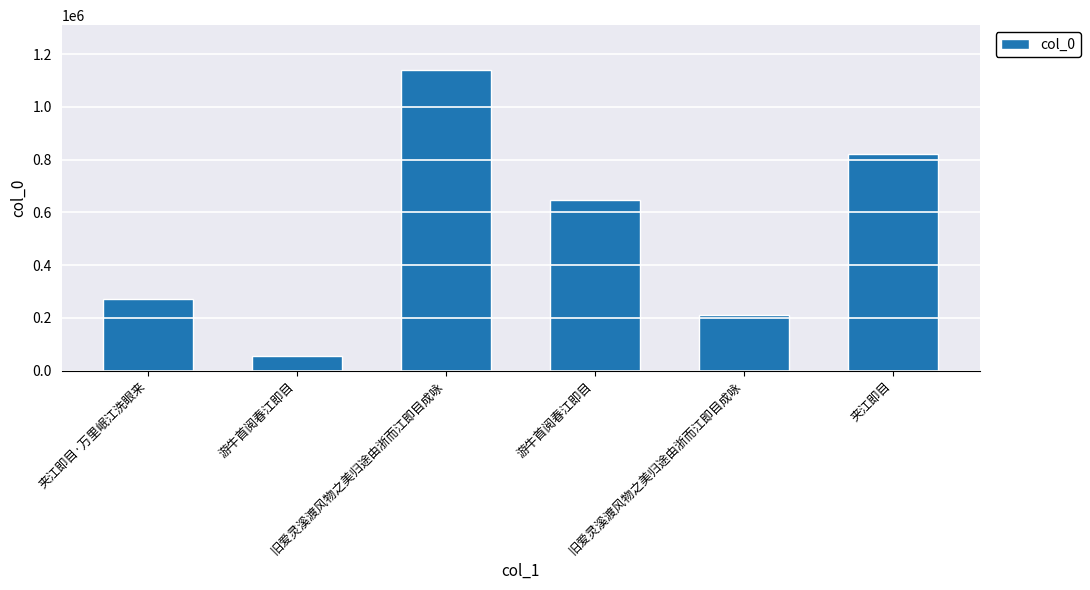

How many bars are there in total?

6